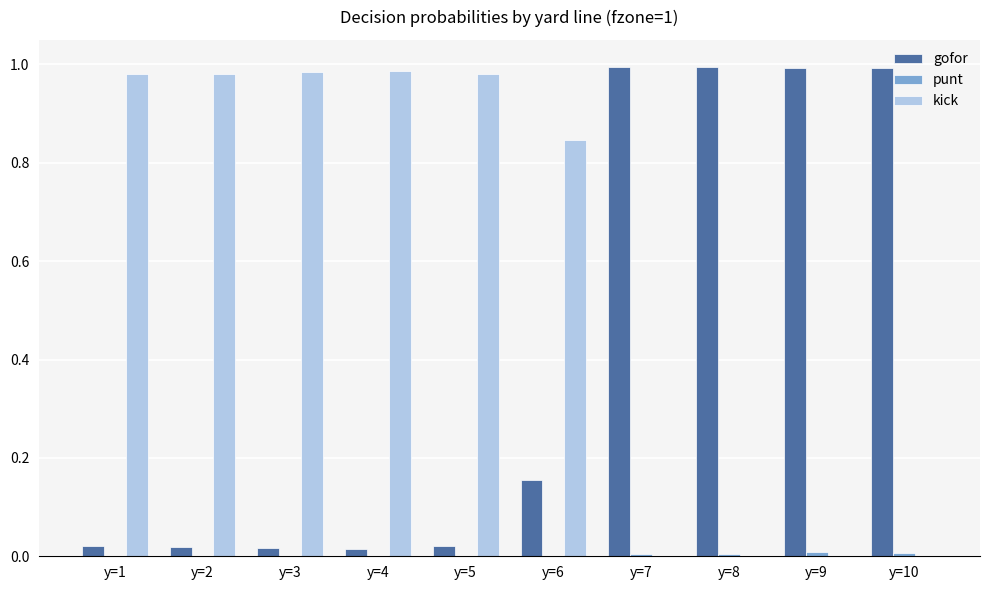

Which series has the largest total across all categories?

kick